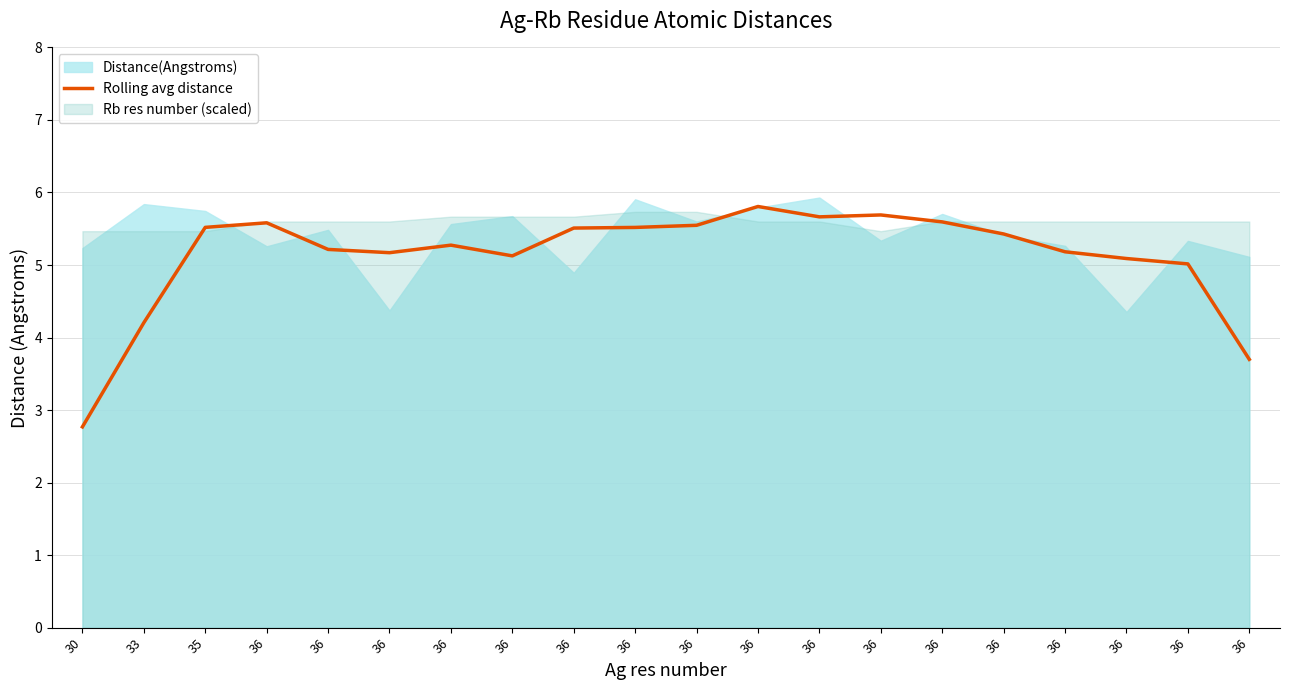

How many interior local peaks (higher than both neighbors) does the data have?

4